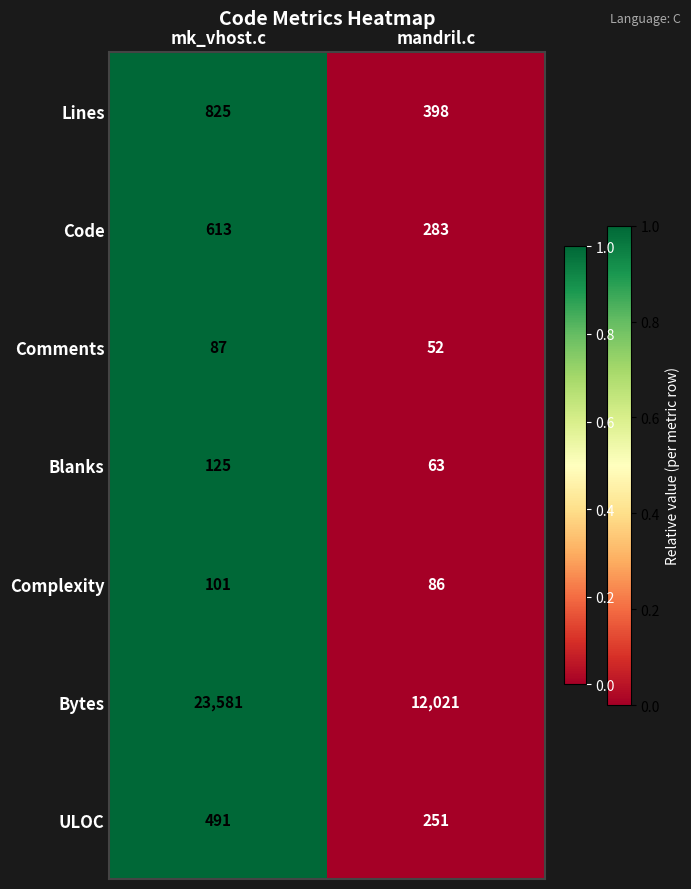

What is the highest value of the Bytes series?

23581